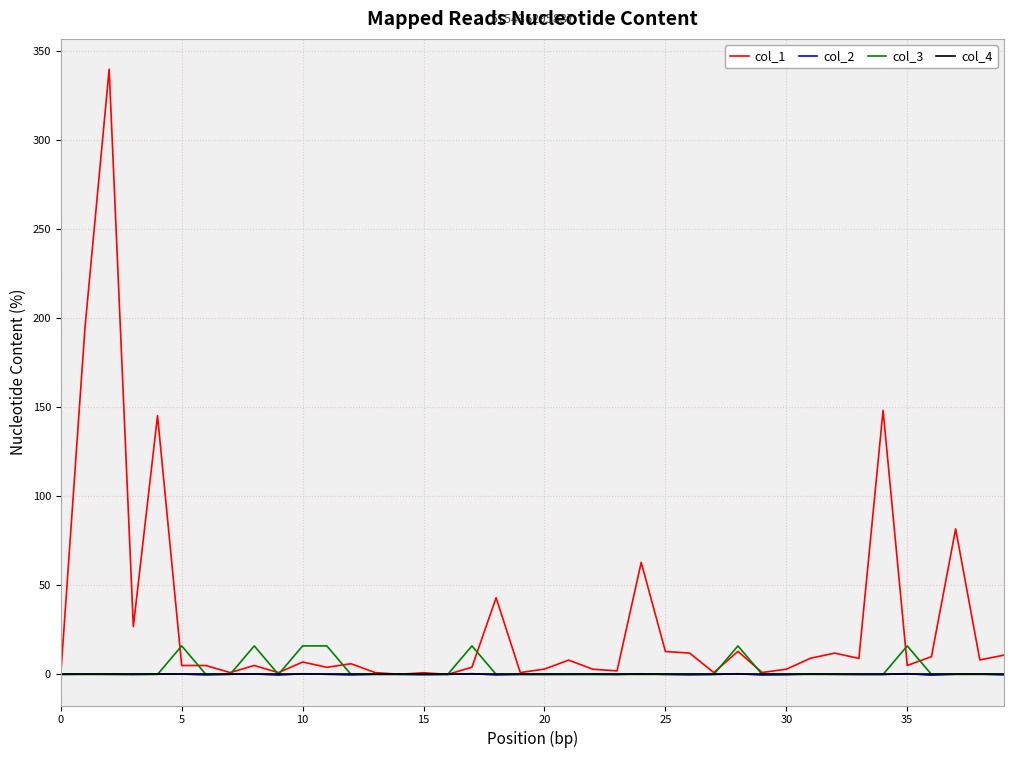

Which series has the largest total across all categories?

col_1